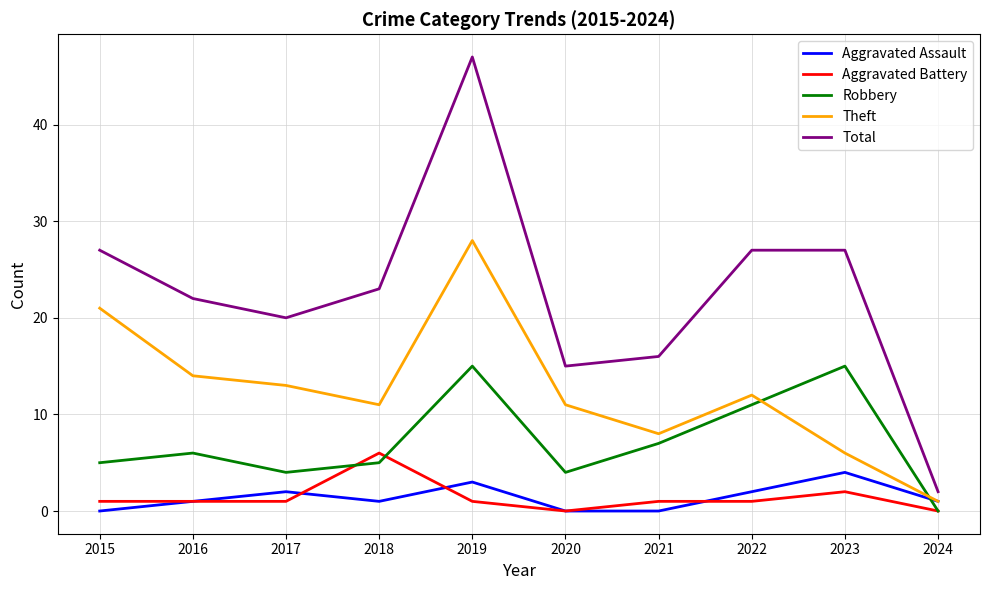

Which series has the largest total across all categories?

Total